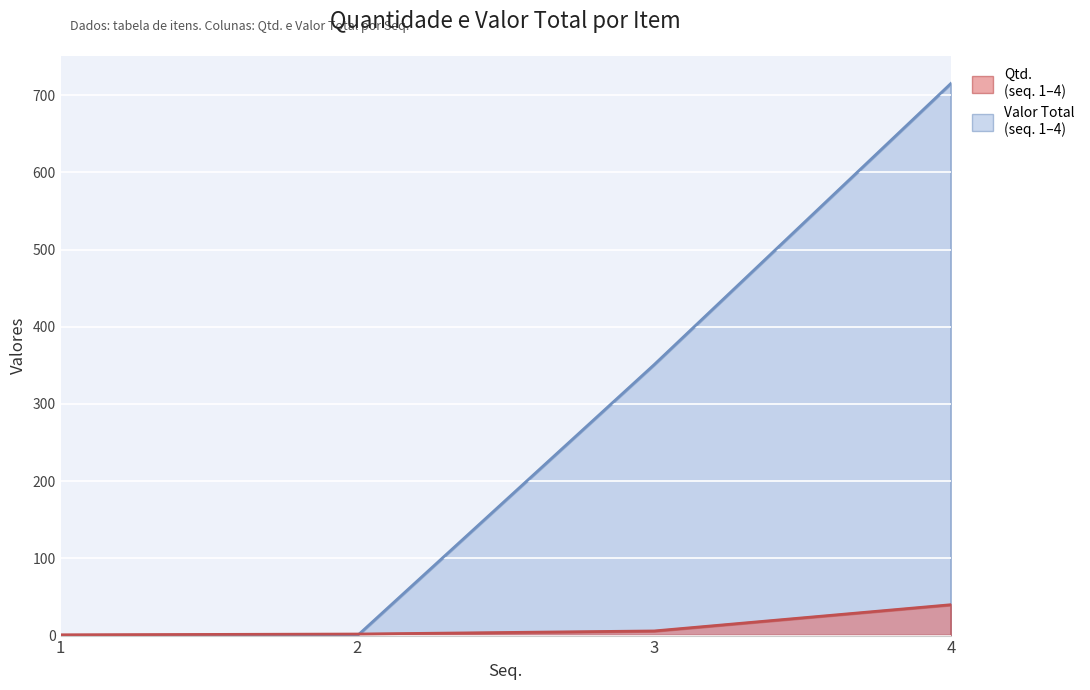

What value does the Valor Total series have at 3?

351.0